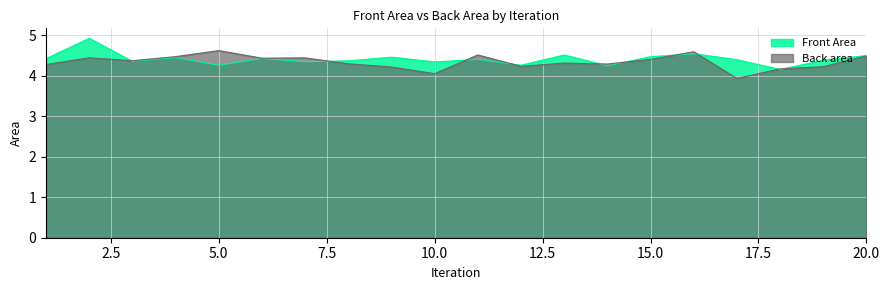

How many categories are shown in the chart?

20